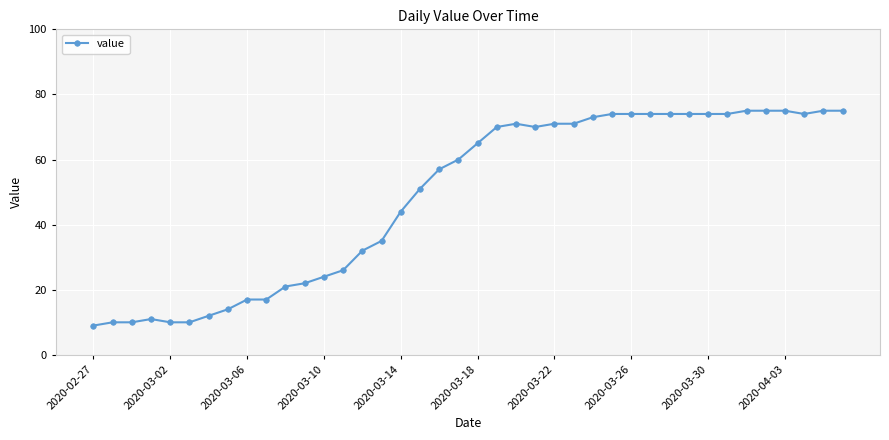

What is the value of the 23rd point from the left?

71